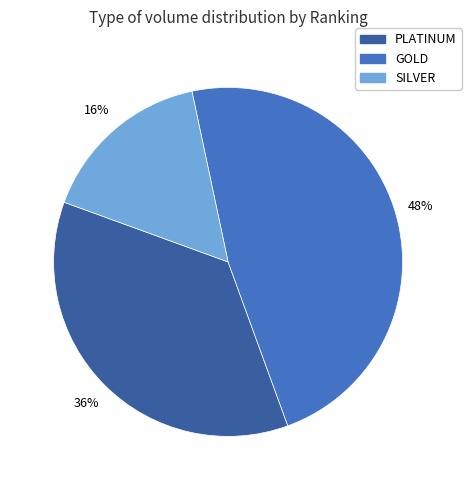

To the nearest percent, what is the average slice percentage?

33%